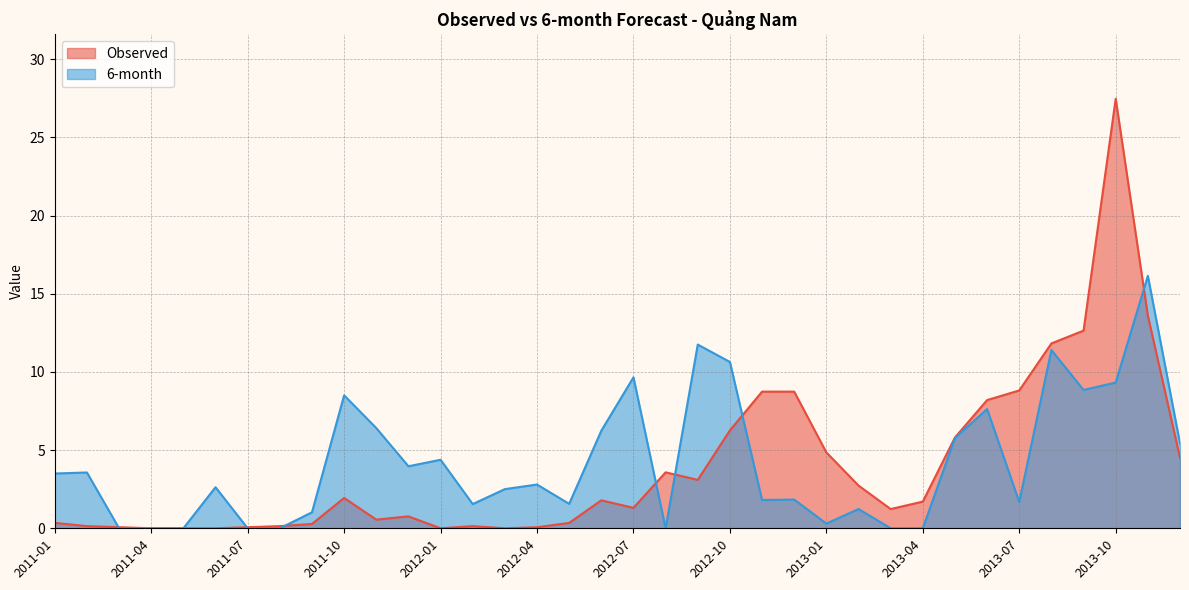

Which category has the highest value in the 6-month series?

2013-11